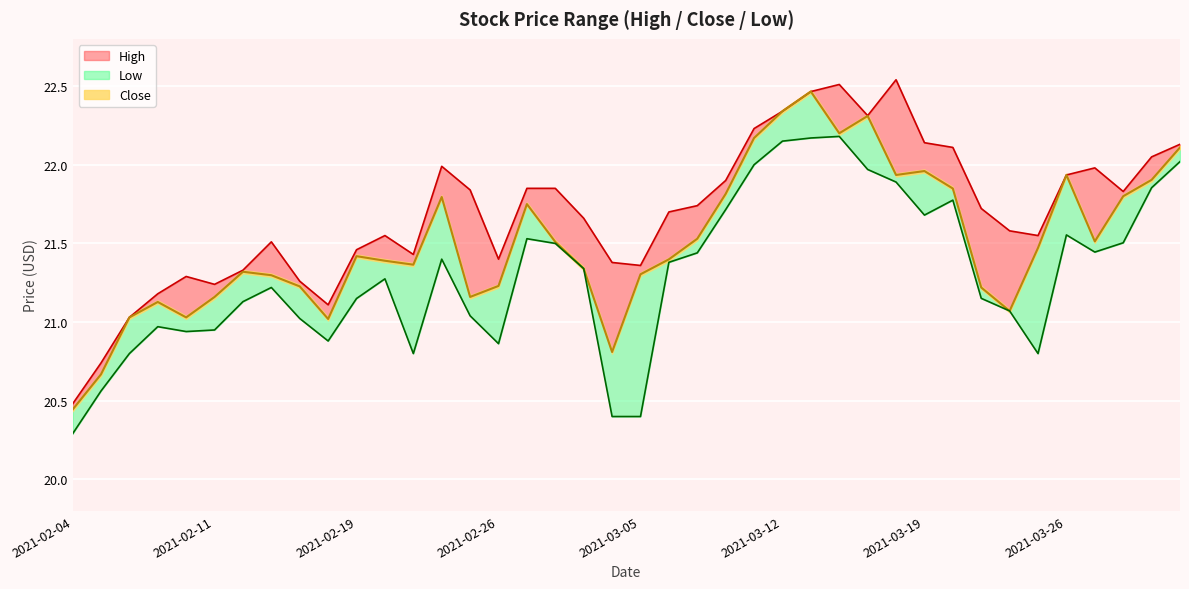

Reading left to right, list all the values displayed in this chart.

High: 2021-02-04=20.5	2021-02-05=20.7	2021-02-08=21.0	2021-02-09=21.2	2021-02-10=21.3	2021-02-11=21.2	2021-02-12=21.3	2021-02-16=21.5	2021-02-17=21.3	2021-02-18=21.1	2021-02-19=21.5	2021-02-22=21.5	2021-02-23=21.4	2021-02-24=22.0	2021-02-25=21.8	2021-02-26=21.4	2021-03-01=21.9	2021-03-02=21.9	2021-03-03=21.7	2021-03-04=21.4	2021-03-05=21.4	2021-03-08=21.7	2021-03-09=21.7	2021-03-10=21.9	2021-03-11=22.2	2021-03-12=22.3	2021-03-15=22.5	2021-03-16=22.5	2021-03-17=22.3	2021-03-18=22.5	2021-03-19=22.1	2021-03-22=22.1	2021-03-23=21.7	2021-03-24=21.6	2021-03-25=21.5	2021-03-26=21.9	2021-03-29=22.0	2021-03-30=21.8	2021-03-31=22.0	2021-04-01=22.1
Low: 2021-02-04=20.3	2021-02-05=20.6	2021-02-08=20.8	2021-02-09=21.0	2021-02-10=20.9	2021-02-11=21.0	2021-02-12=21.1	2021-02-16=21.2	2021-02-17=21.0	2021-02-18=20.9	2021-02-19=21.1	2021-02-22=21.3	2021-02-23=20.8	2021-02-24=21.4	2021-02-25=21.0	2021-02-26=20.9	2021-03-01=21.5	2021-03-02=21.5	2021-03-03=21.3	2021-03-04=20.4	2021-03-05=20.4	2021-03-08=21.4	2021-03-09=21.4	2021-03-10=21.7	2021-03-11=22.0	2021-03-12=22.1	2021-03-15=22.2	2021-03-16=22.2	2021-03-17=22.0	2021-03-18=21.9	2021-03-19=21.7	2021-03-22=21.8	2021-03-23=21.2	2021-03-24=21.1	2021-03-25=20.8	2021-03-26=21.6	2021-03-29=21.4	2021-03-30=21.5	2021-03-31=21.9	2021-04-01=22.0
Close: 2021-02-04=20.4	2021-02-05=20.7	2021-02-08=21.0	2021-02-09=21.1	2021-02-10=21.0	2021-02-11=21.2	2021-02-12=21.3	2021-02-16=21.3	2021-02-17=21.2	2021-02-18=21.0	2021-02-19=21.4	2021-02-22=21.4	2021-02-23=21.4	2021-02-24=21.8	2021-02-25=21.2	2021-02-26=21.2	2021-03-01=21.8	2021-03-02=21.5	2021-03-03=21.3	2021-03-04=20.8	2021-03-05=21.3	2021-03-08=21.4	2021-03-09=21.5	2021-03-10=21.8	2021-03-11=22.2	2021-03-12=22.3	2021-03-15=22.5	2021-03-16=22.2	2021-03-17=22.3	2021-03-18=21.9	2021-03-19=22.0	2021-03-22=21.8	2021-03-23=21.2	2021-03-24=21.1	2021-03-25=21.5	2021-03-26=21.9	2021-03-29=21.5	2021-03-30=21.8	2021-03-31=21.9	2021-04-01=22.1